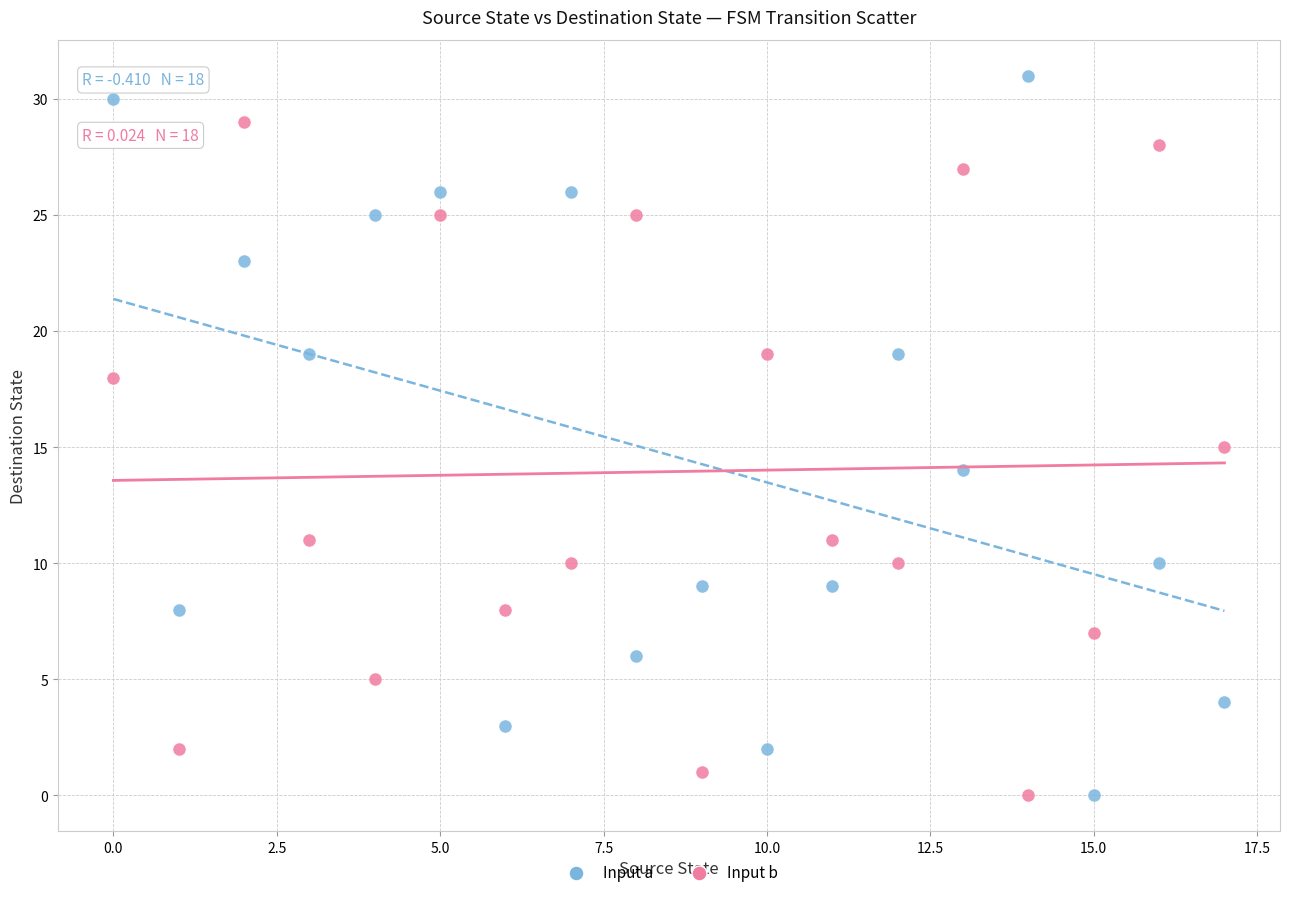

Which series contains the highest Y value?

Input a